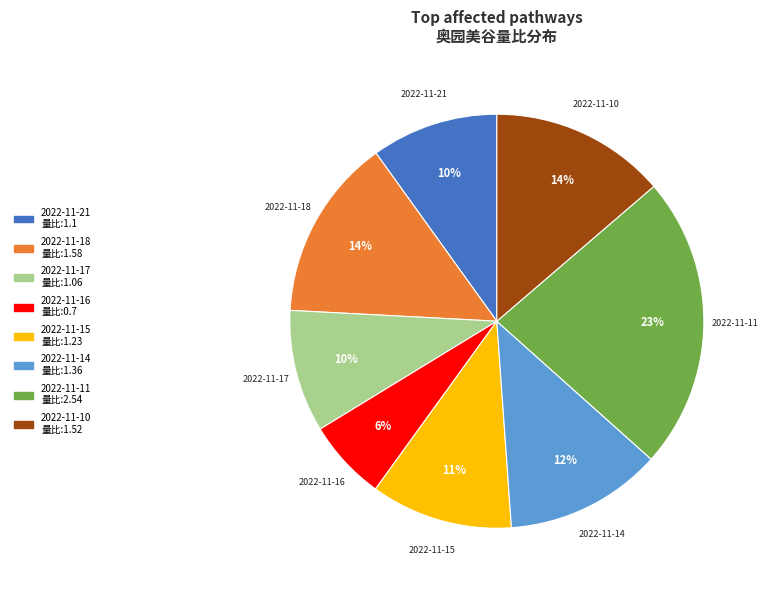

To the nearest percent, what is the difference between the 2022-11-14 and 2022-11-15 slice percentages?

1%